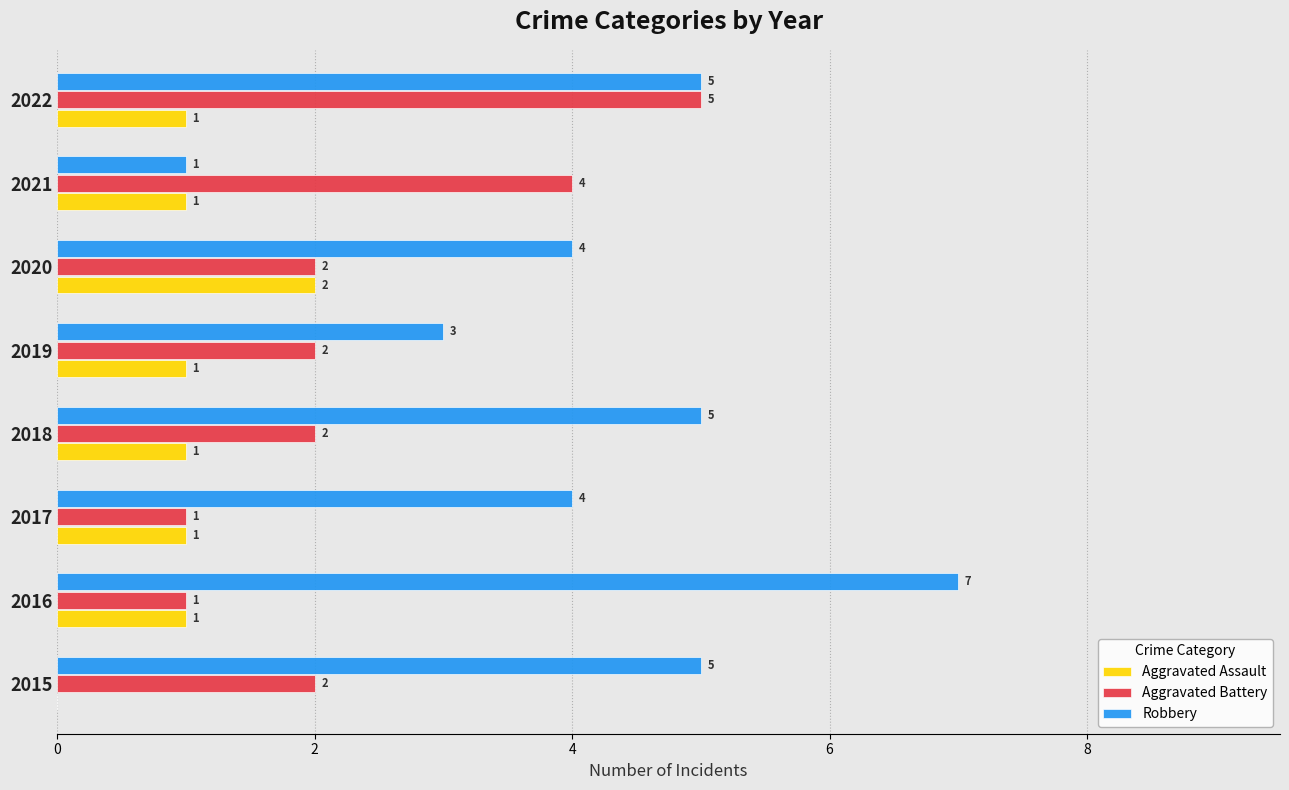

How many Aggravated Assault values are between 1 and 2?

7